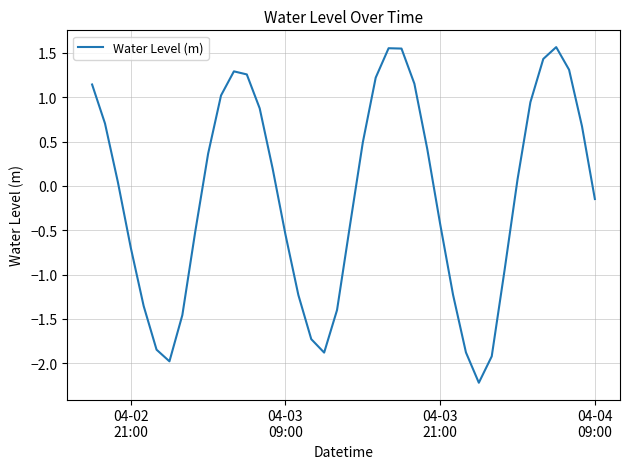

What is the difference between the maximum and minimum values?

3.8